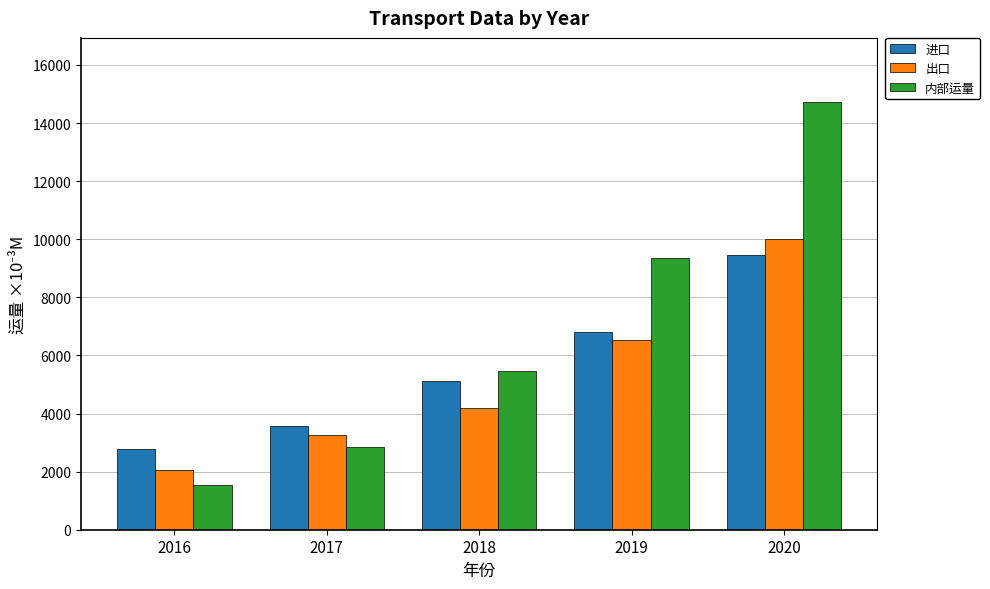

At which label does 内部运量 first exceed 5467?

2018